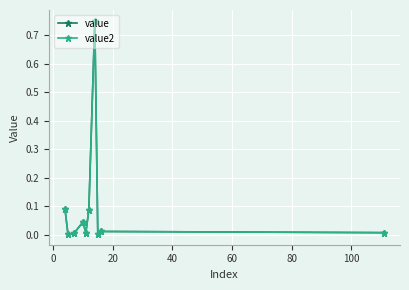

True or false: value2 has more than 0 points higher than both neighbors.

True